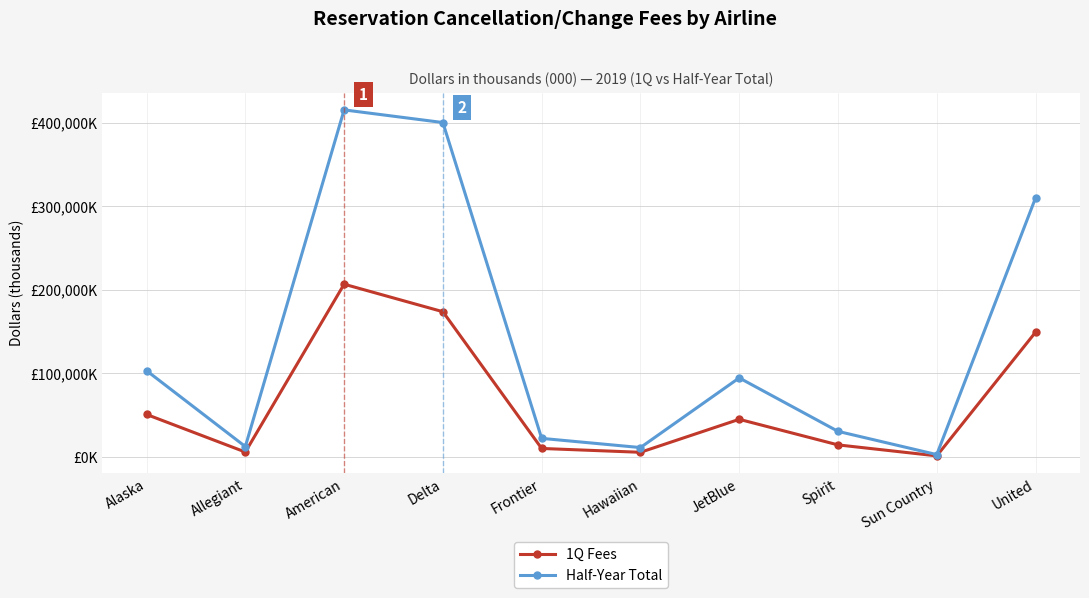

True or false: Half-Year Total and 1Q Fees cross at least once.

False